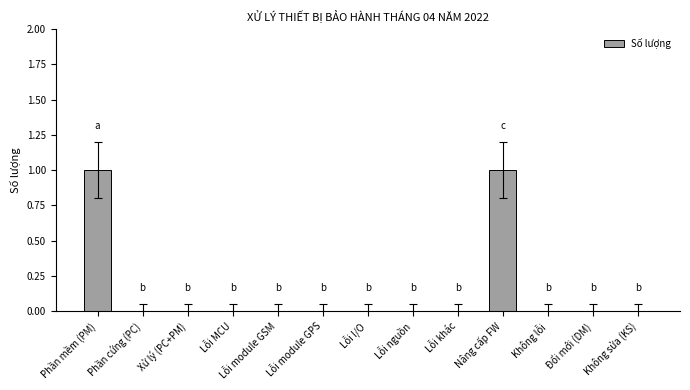

How many values are between 0 and 1?

13